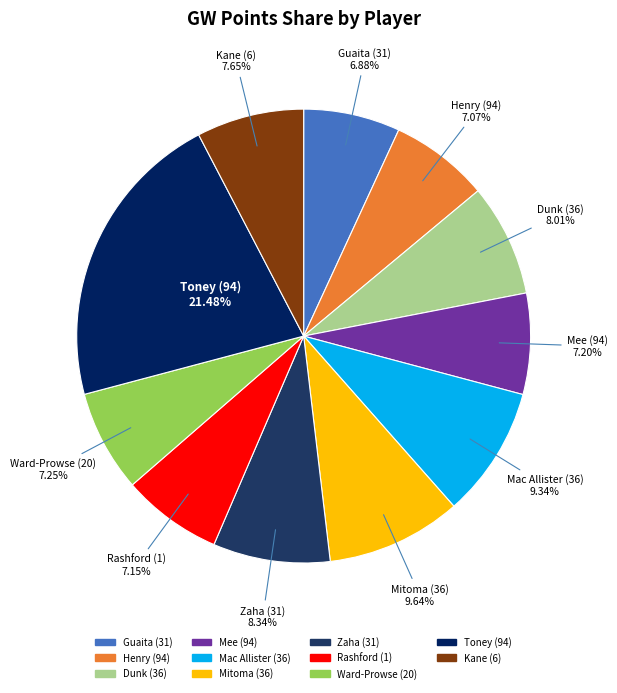

Combined, do Mee (94) and Ward-Prowse (20) account for over 50%?

No